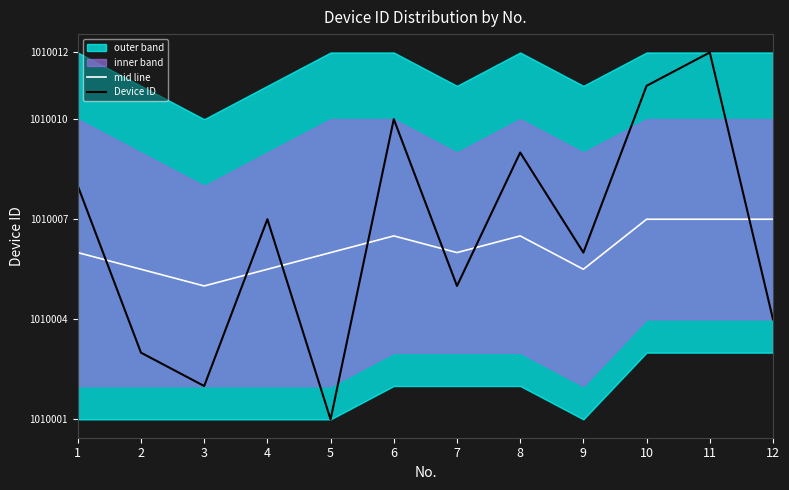

Read the mid line value at 12.

1010007.0